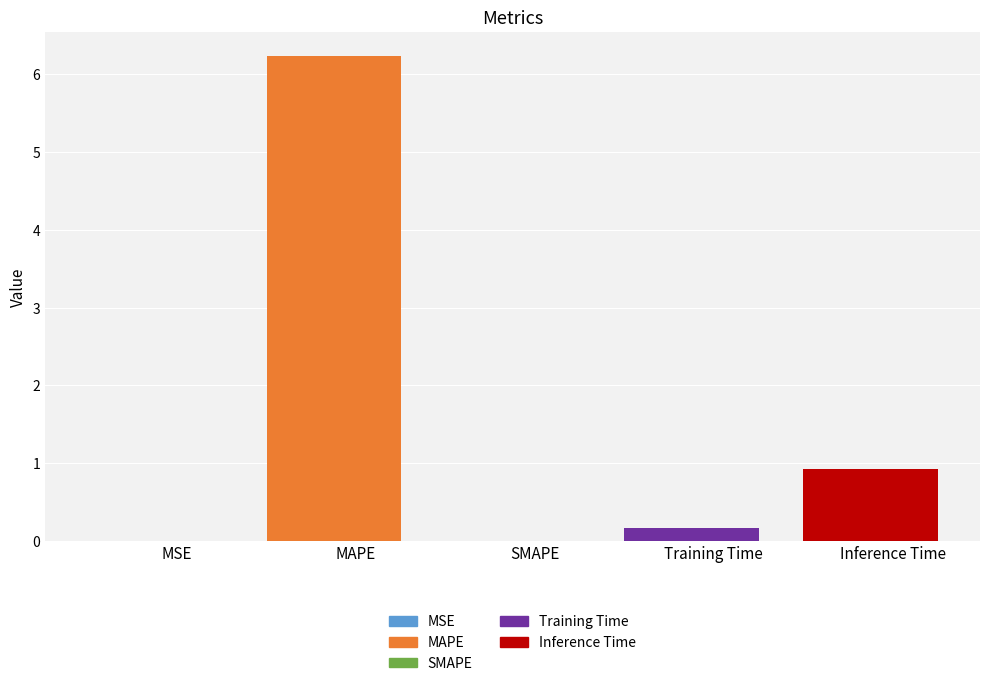

The value at Training Time is 0.2. True or false?

True